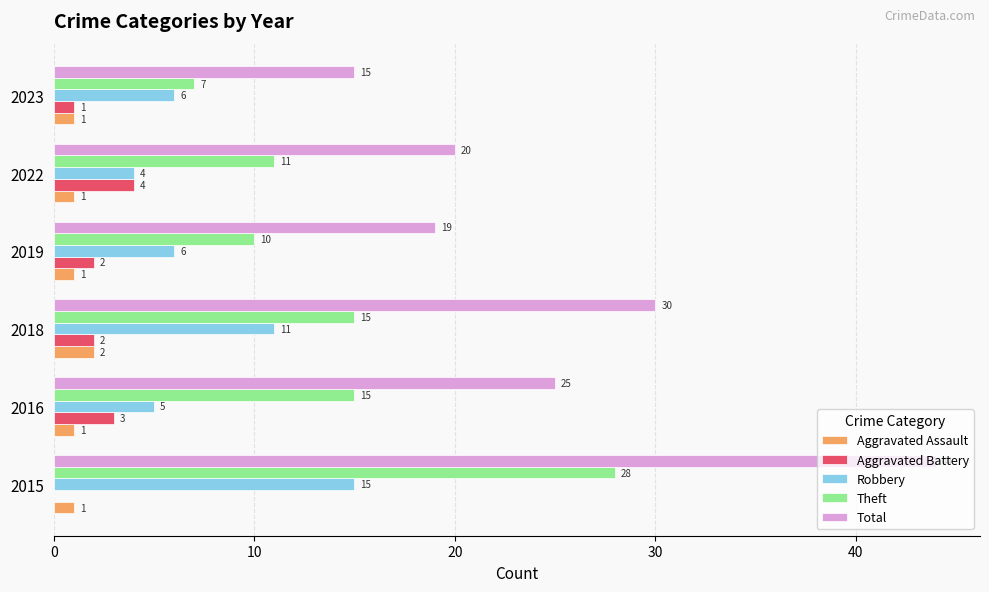

Is it true that Total equals 9 at 2019?

False